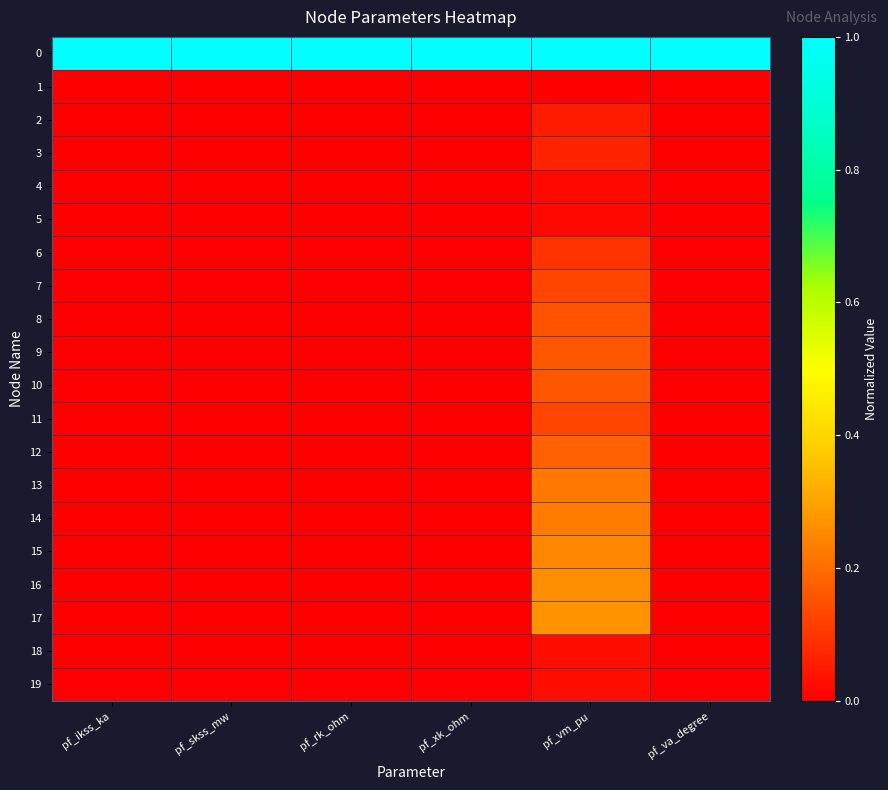

How many categories are shown in the chart?

6